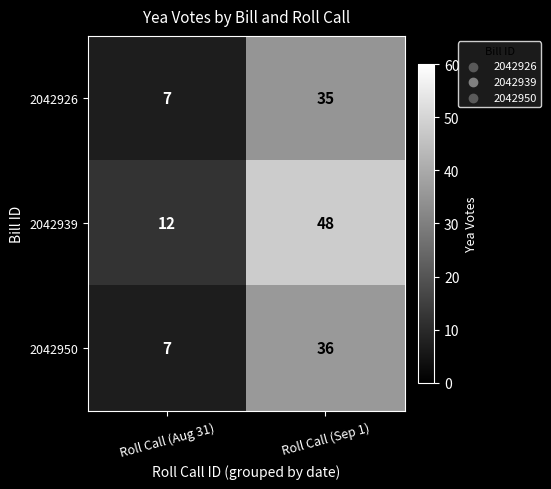

Count the number of categories in the chart.

2